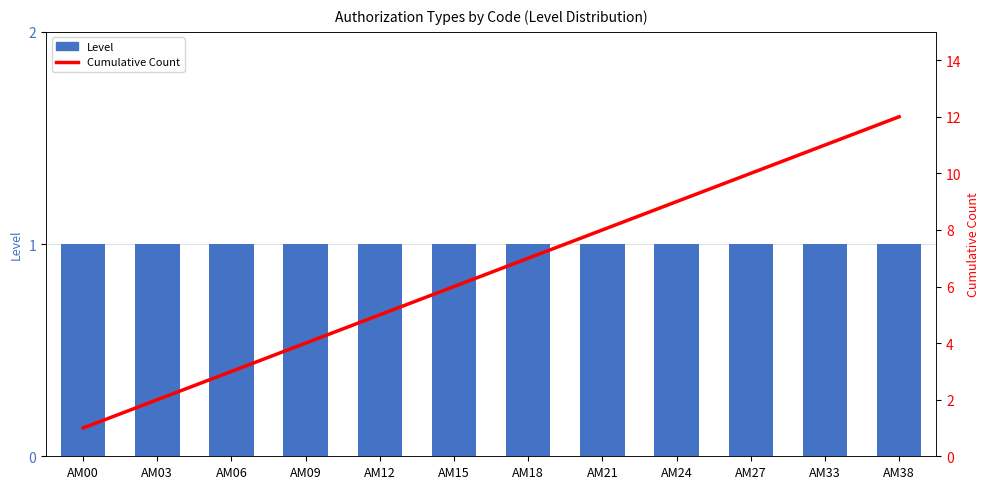

Which series has the largest total across all categories?

Cumulative Count